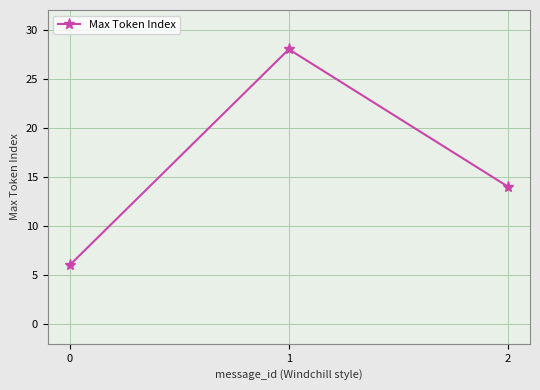

True or false: the data shows 24 at 2.

False